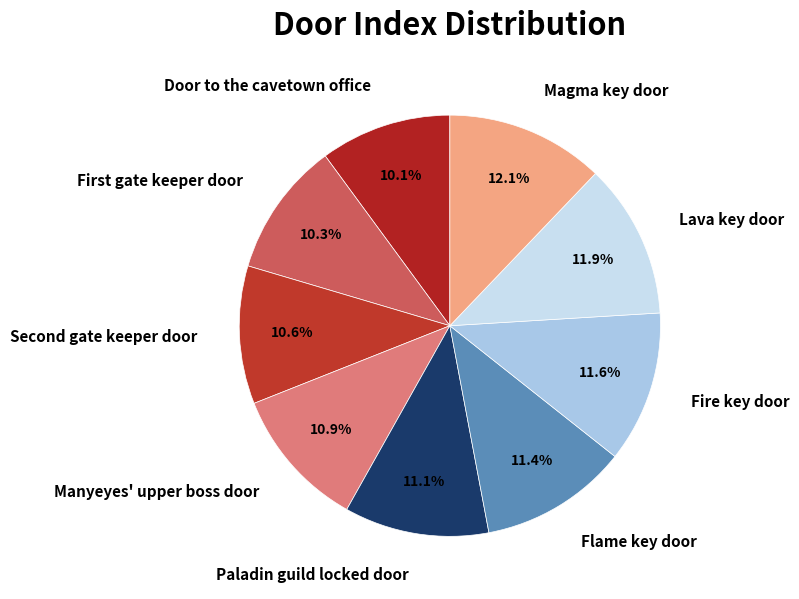

Which slice is the largest?

Magma key door